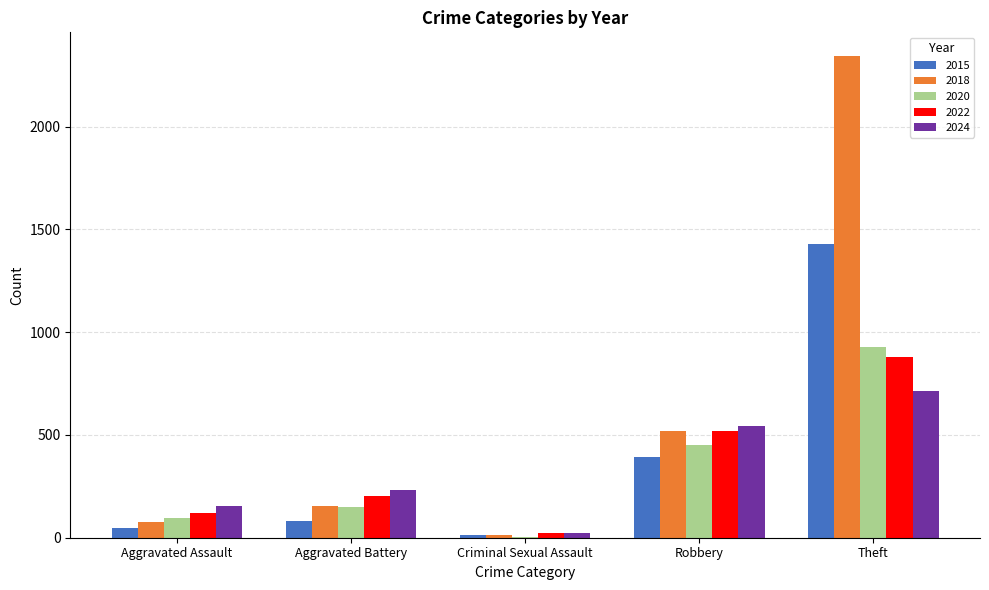

Is it true that 2022 equals 521 at Robbery?

True